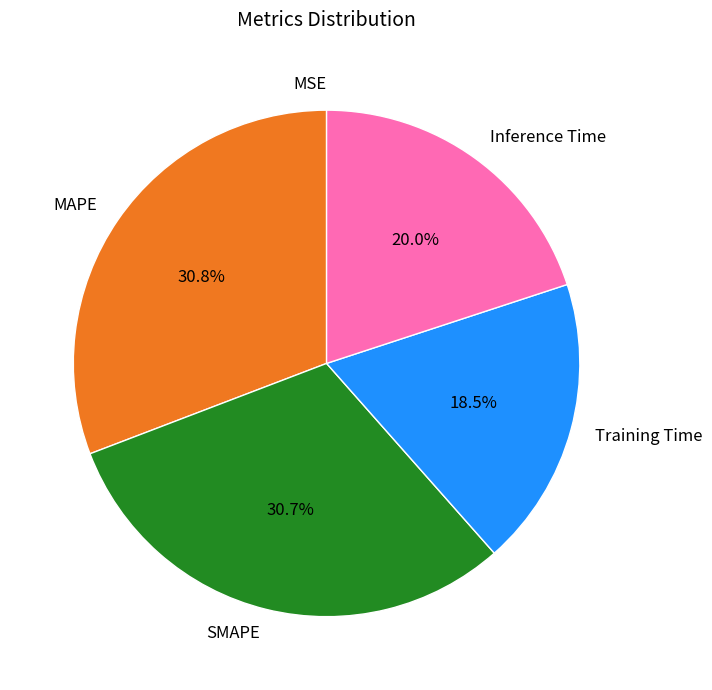

What percentage is NOT represented by SMAPE?

69.3%